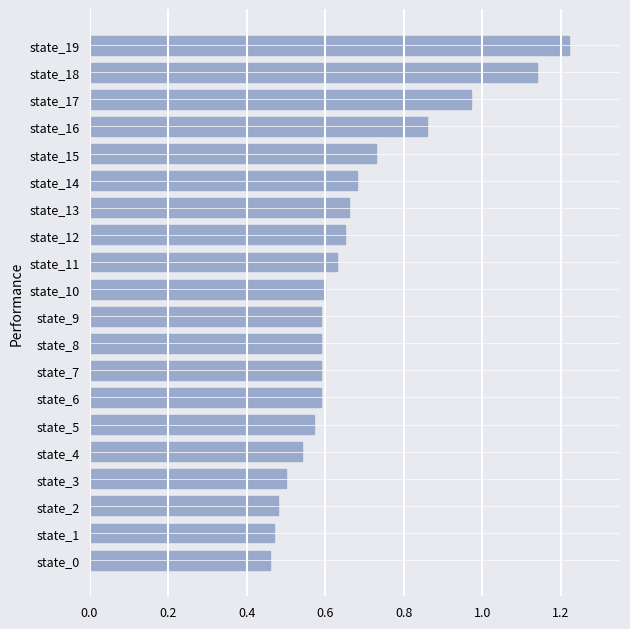

At which category does the chart reach its peak across all series?

state_19